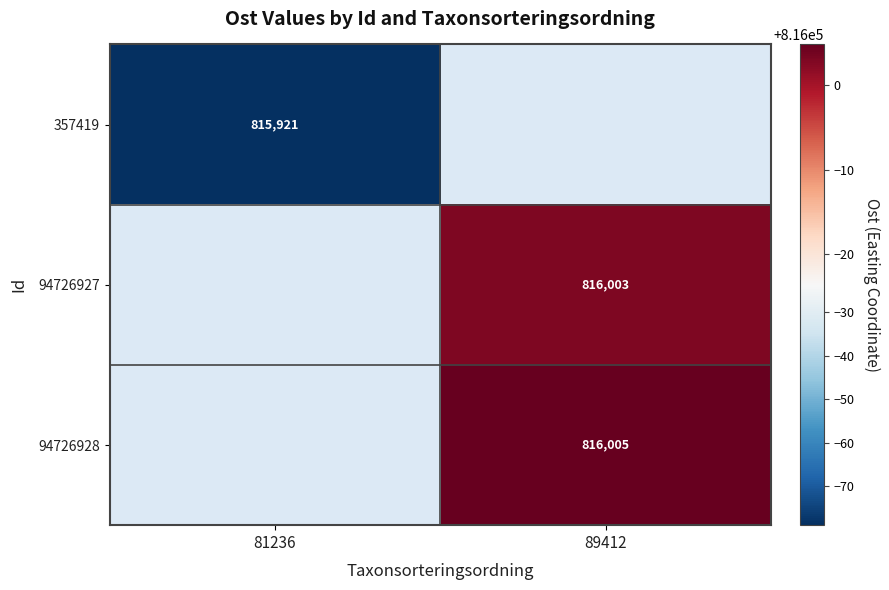

True or false: 357419 has a value of 1385234.0 at 81236.

False